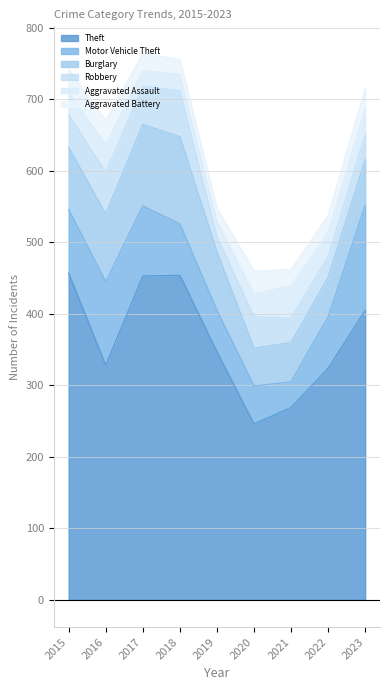

Which label corresponds to the largest value in the chart?

2015